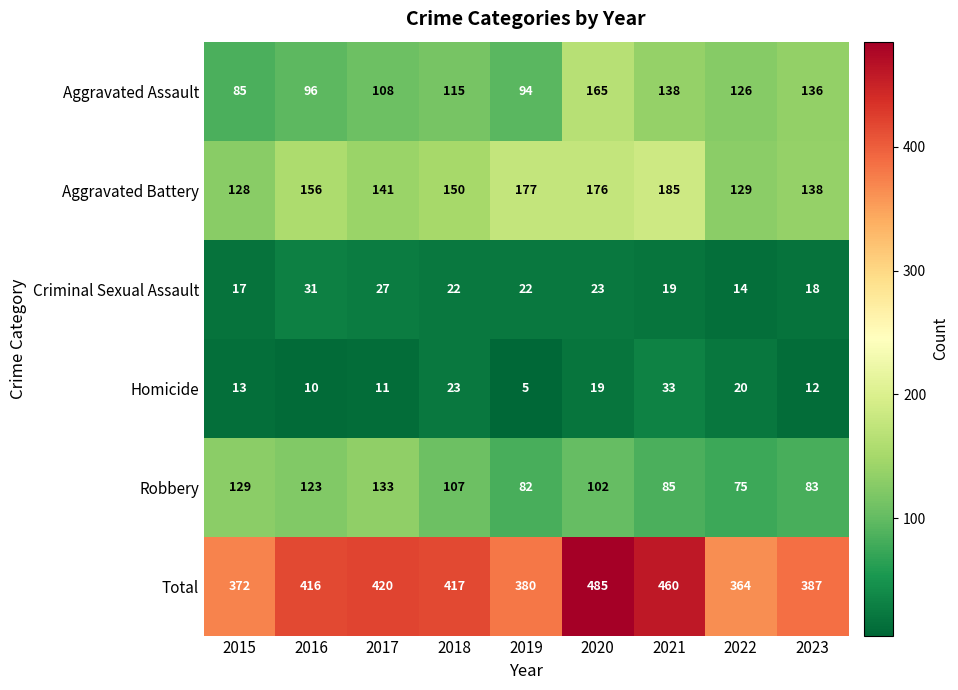

Is it true that Aggravated Battery equals 107 at 2016?

False